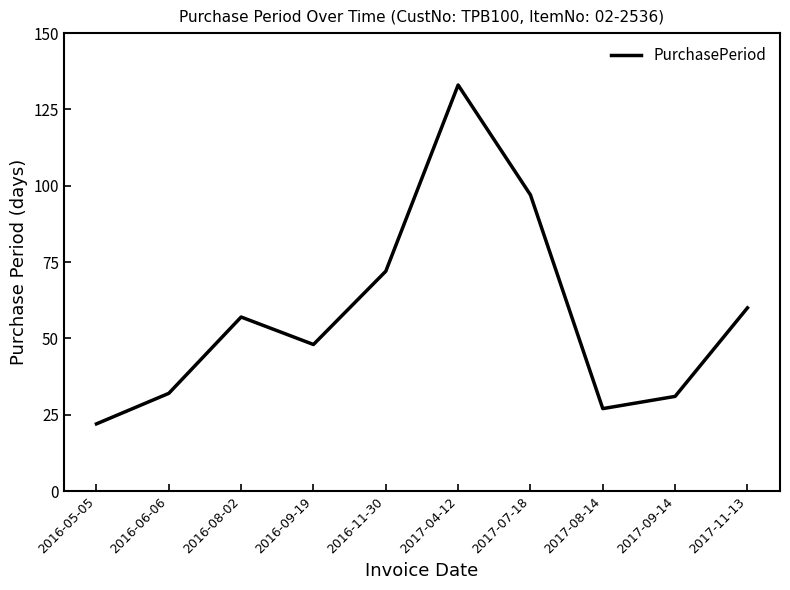

At which category does the chart reach its peak across all series?

2017-04-12